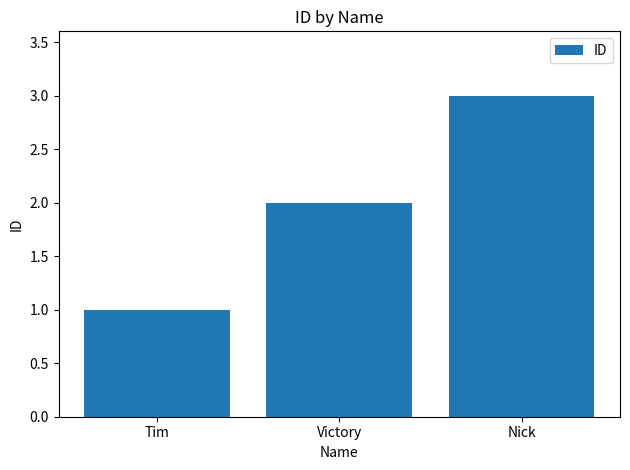

The value at Tim is 0. True or false?

False